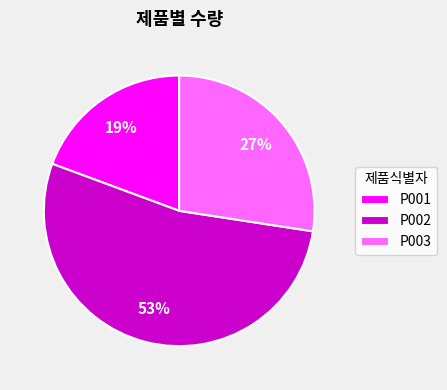

Combined, do P001 and P003 account for over 50%?

No